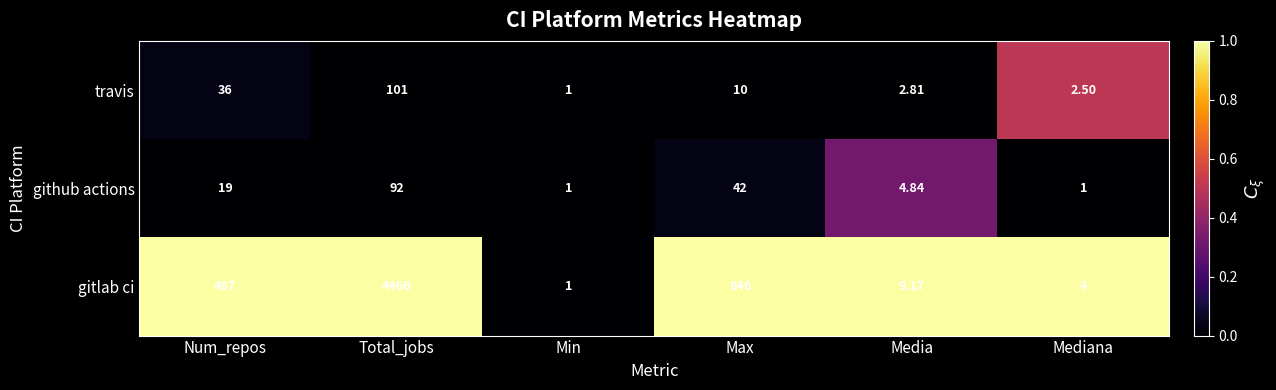

What is the spread (max minus min) of values at Mediana?

3.0